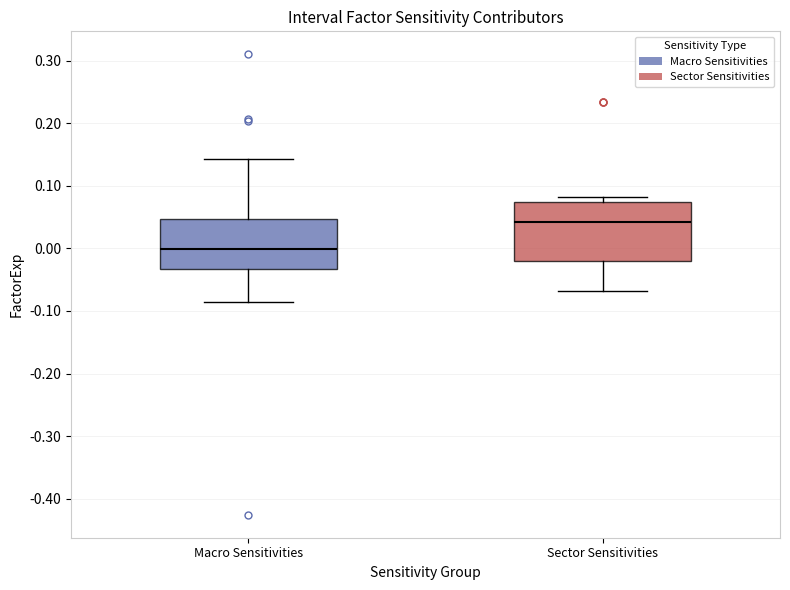

Reading left to right, transcribe this box plot: for each box, give where its median line is, the range the box spans, and where its two whiskers end, as read against the y-axis. The values are not printed on the chart, so give them approximately, as read against the axis.

Macro Sensitivities: median 0.00, box -0.03 to 0.05, whiskers -0.09 to 0.14
Sector Sensitivities: median 0.04, box -0.02 to 0.07, whiskers -0.07 to 0.08